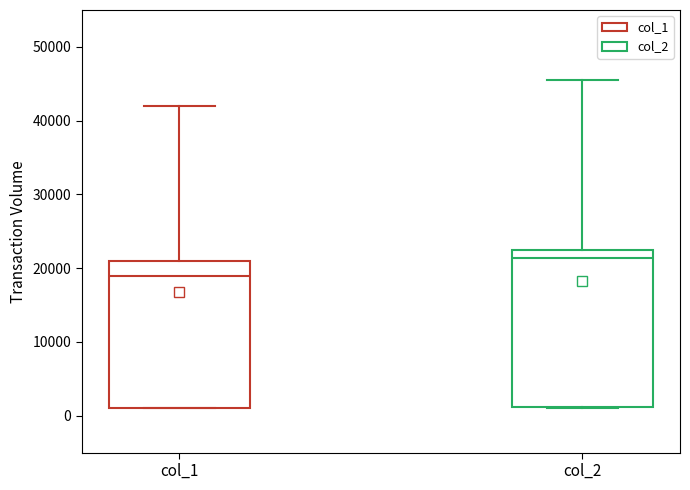

Which box has the highest median line?

col_2